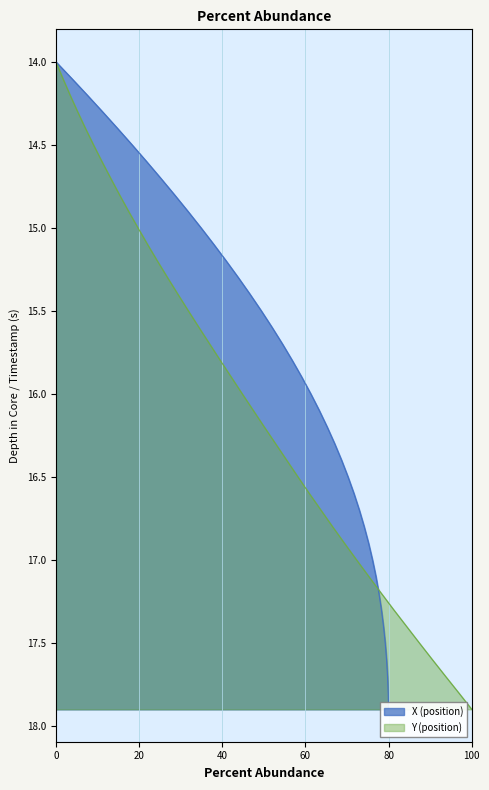

What is the value of the 5th point from the left?

14.4